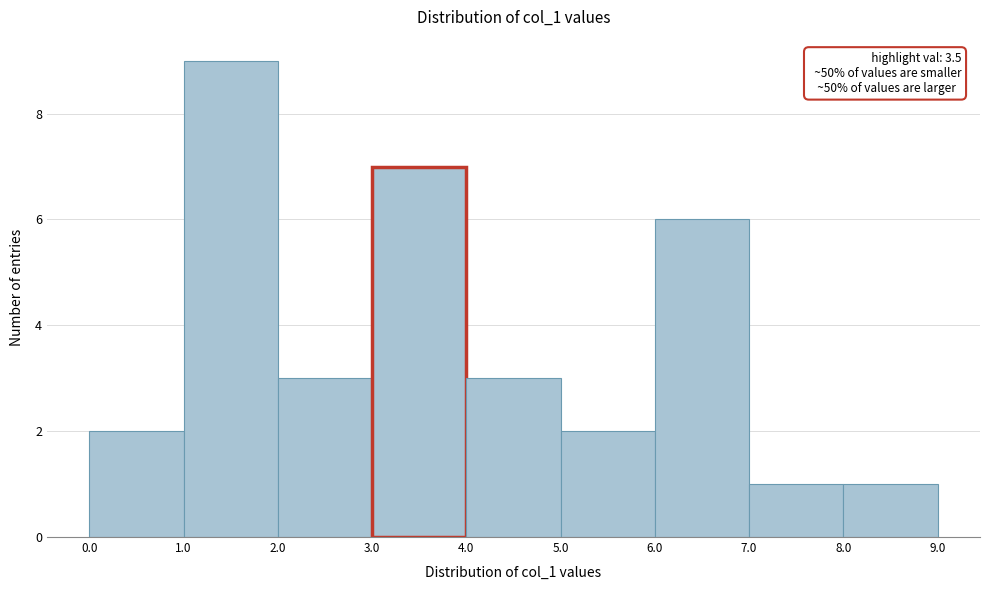

Over which range of the x-axis is the bar tallest?

1.0 to 2.0